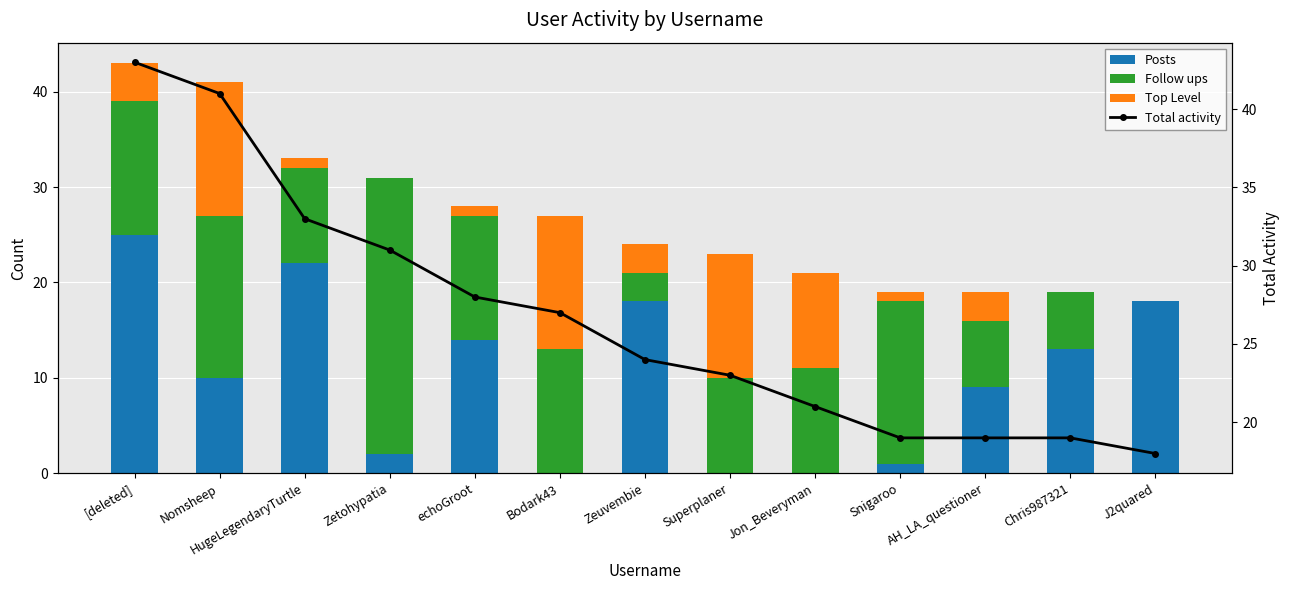

Reading left to right, extract all data points from this chart.

Posts: [deleted]=25	Nomsheep=10	HugeLegendaryTurtle=22	Zetohypatia=2	echoGroot=14	Bodark43=0	Zeuvembie=18	Superplaner=0	Jon_Beveryman=0	Snigaroo=1	AH_LA_questioner=9	Chris987321=13	J2quared=18
Follow ups: [deleted]=14	Nomsheep=17	HugeLegendaryTurtle=10	Zetohypatia=29	echoGroot=13	Bodark43=13	Zeuvembie=3	Superplaner=10	Jon_Beveryman=11	Snigaroo=17	AH_LA_questioner=7	Chris987321=6	J2quared=0
Top Level: [deleted]=4	Nomsheep=14	HugeLegendaryTurtle=1	Zetohypatia=0	echoGroot=1	Bodark43=14	Zeuvembie=3	Superplaner=13	Jon_Beveryman=10	Snigaroo=1	AH_LA_questioner=3	Chris987321=0	J2quared=0
Total activity: [deleted]=43	Nomsheep=41	HugeLegendaryTurtle=33	Zetohypatia=31	echoGroot=28	Bodark43=27	Zeuvembie=24	Superplaner=23	Jon_Beveryman=21	Snigaroo=19	AH_LA_questioner=19	Chris987321=19	J2quared=18